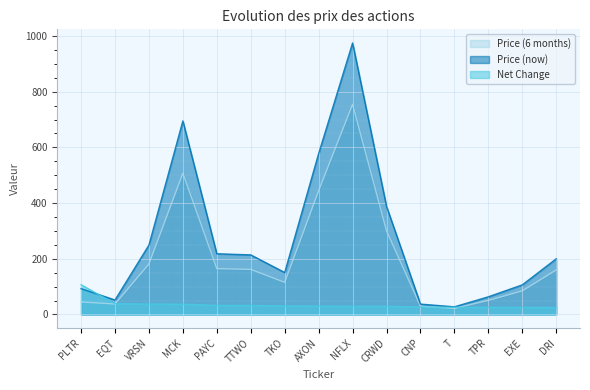

How many series are shown in this chart?

3